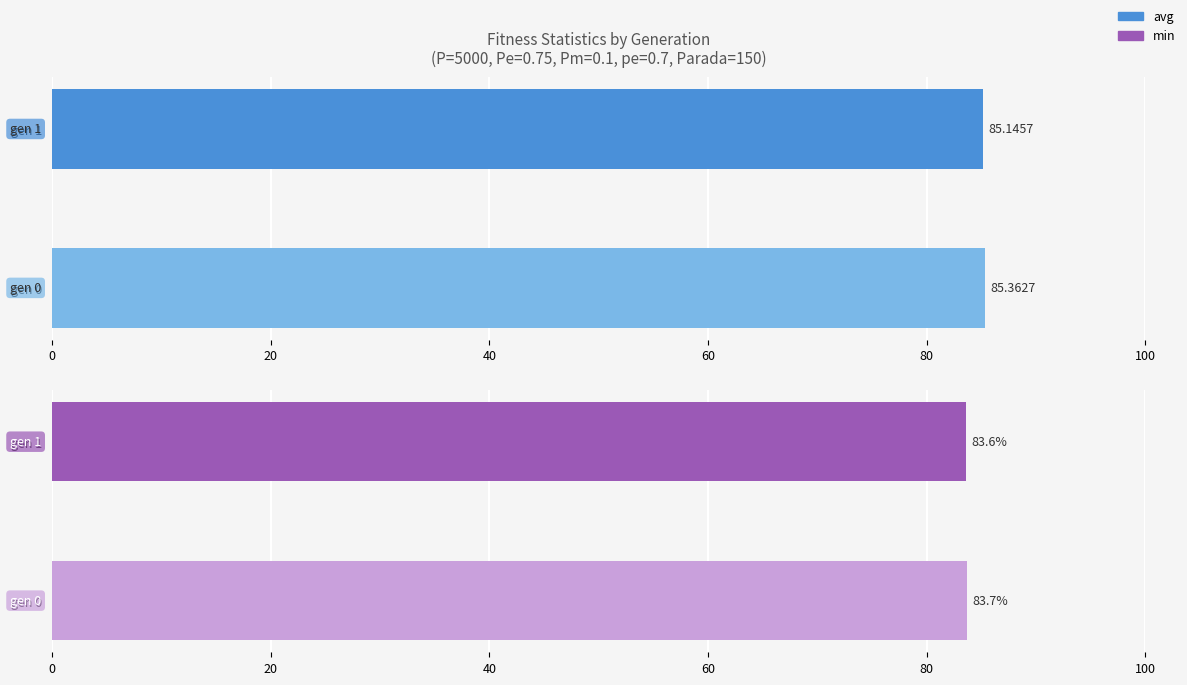

How many data points does each series have?

2